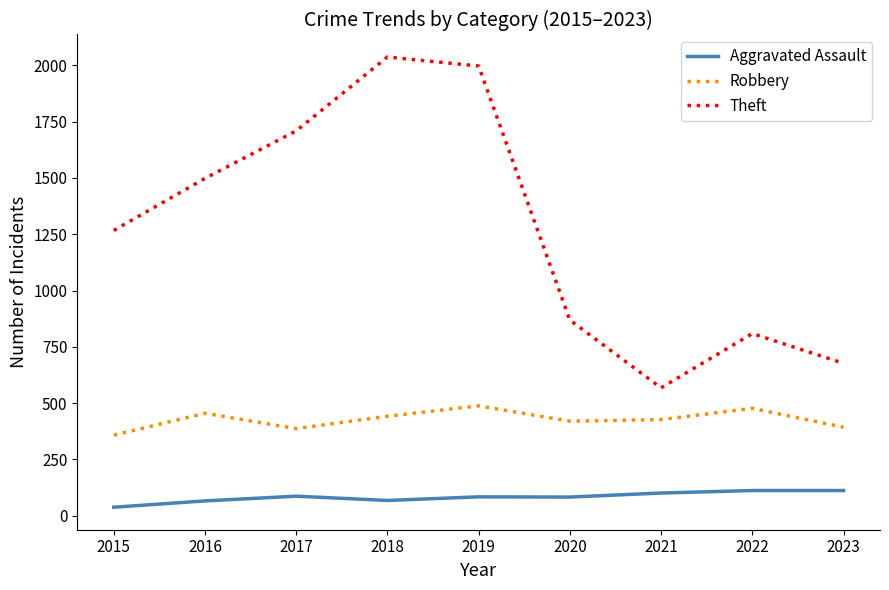

Which series changed the most between 2015 and 2016?

Theft